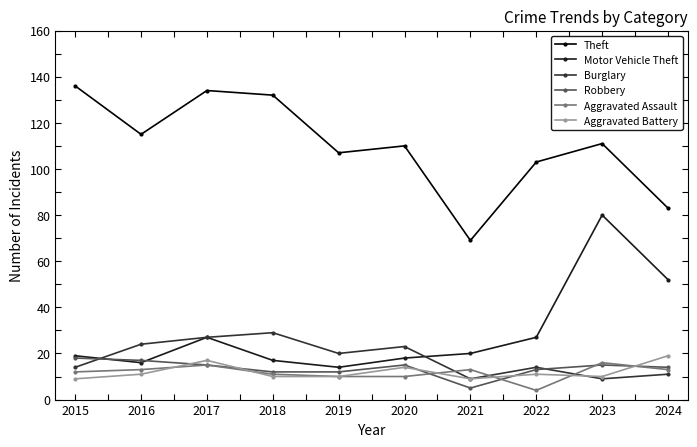

What is the sum of all Motor Vehicle Theft values?

290